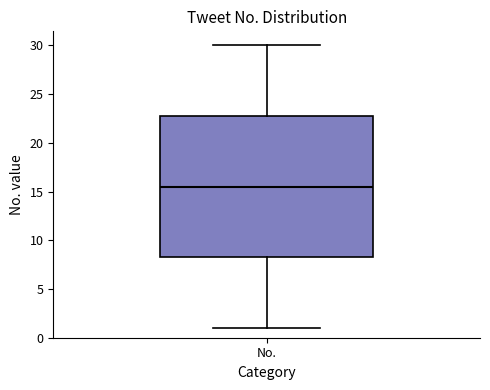

Where does the lower whisker of the box for No. end on the y-axis? The values are not printed on the chart, so give them approximately, as read against the axis.

1.0